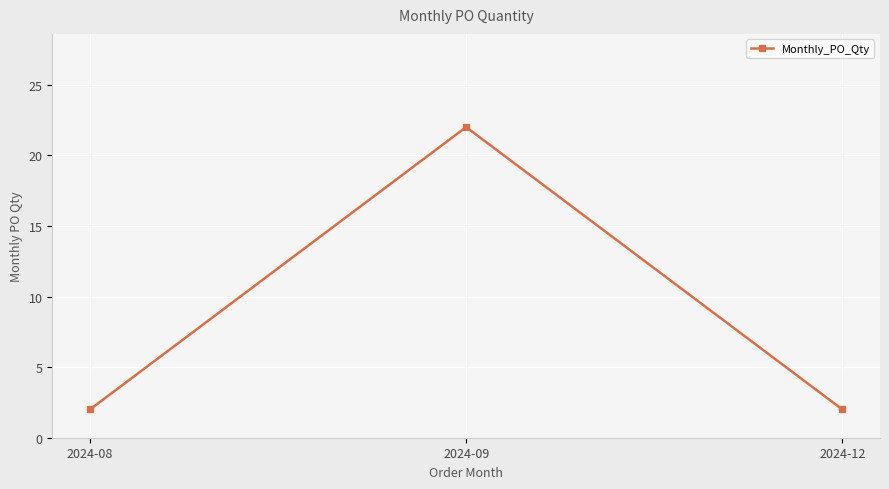

What is the greatest value displayed?

22